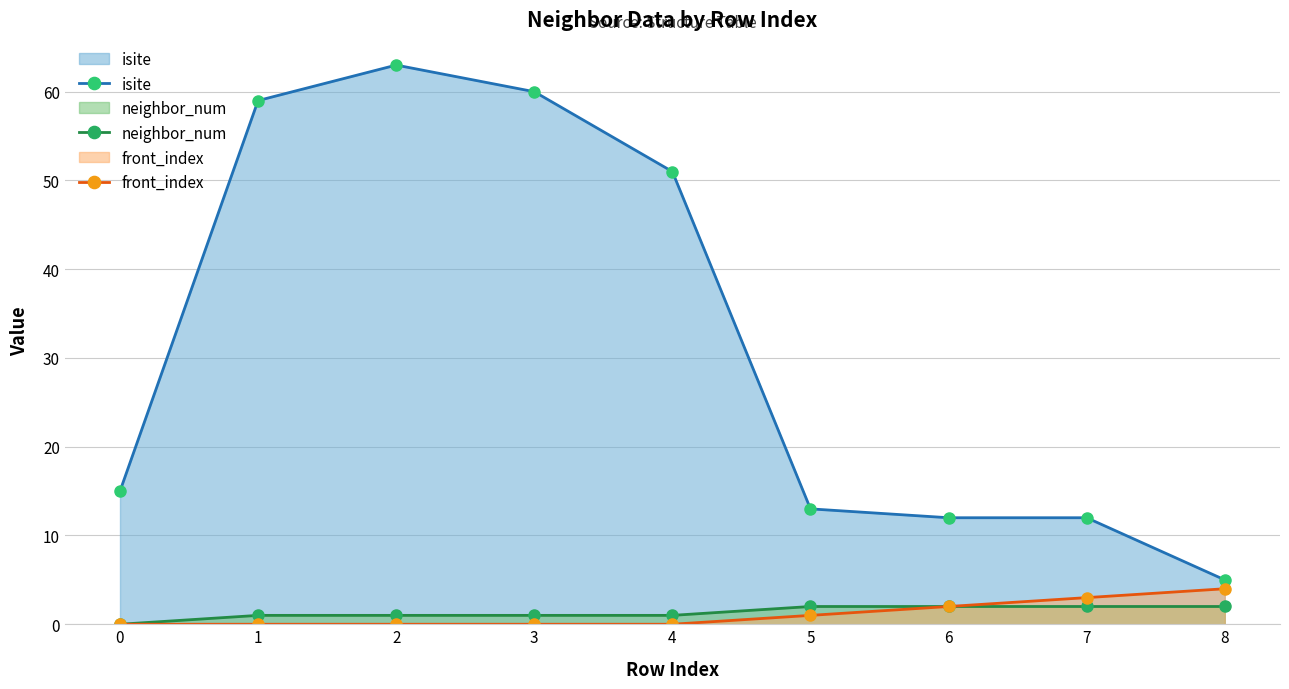

What value does the neighbor_num series have at 7?

2